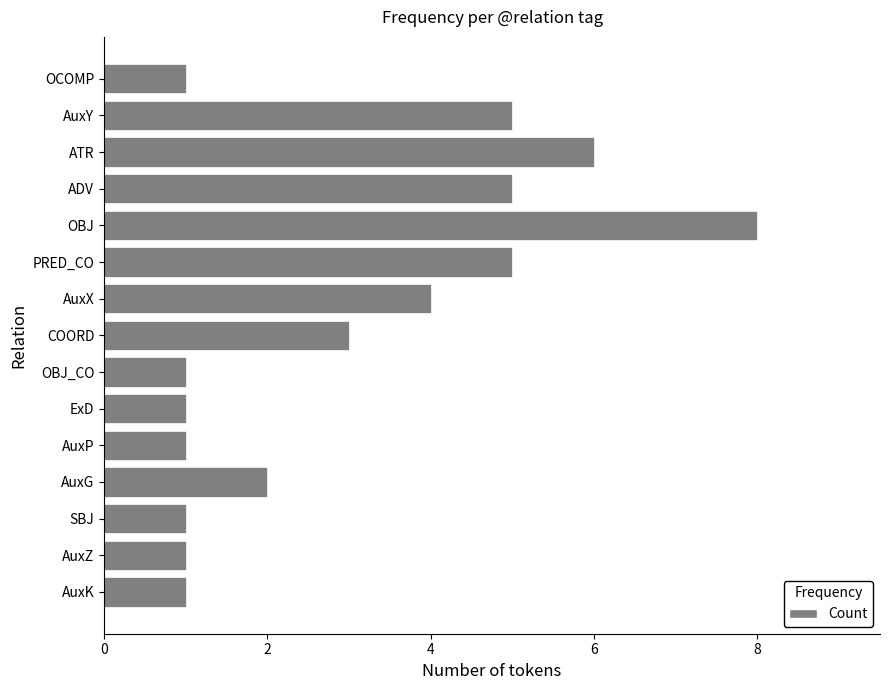

What value does the data have at COORD?

3